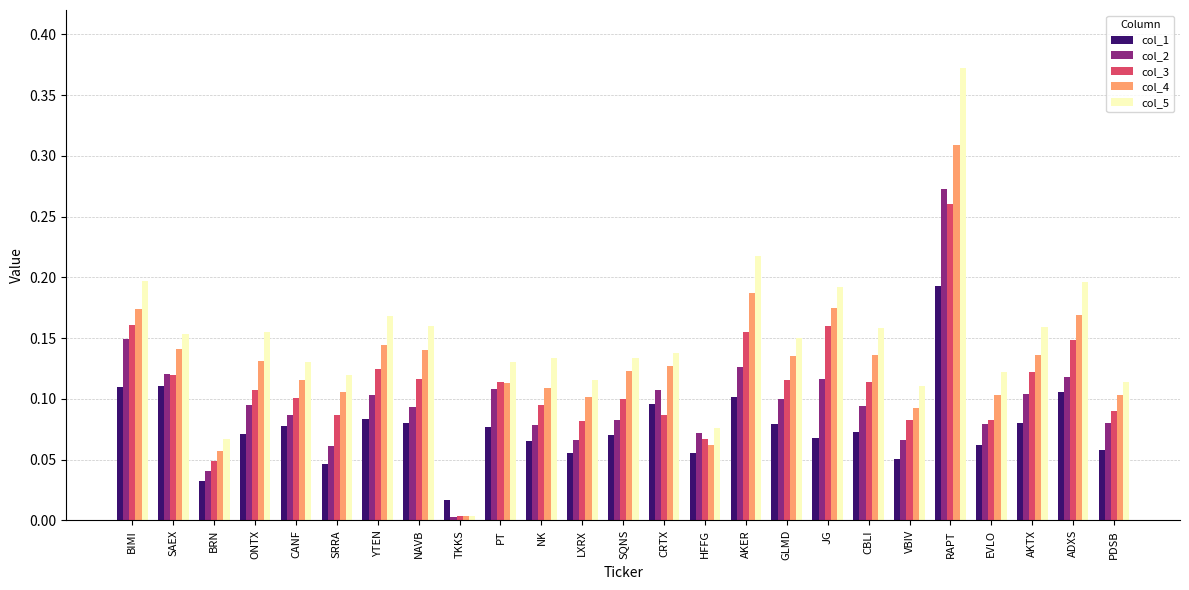

Rank the series at BRN from lowest to highest value.

col_1, col_2, col_3, col_4, col_5